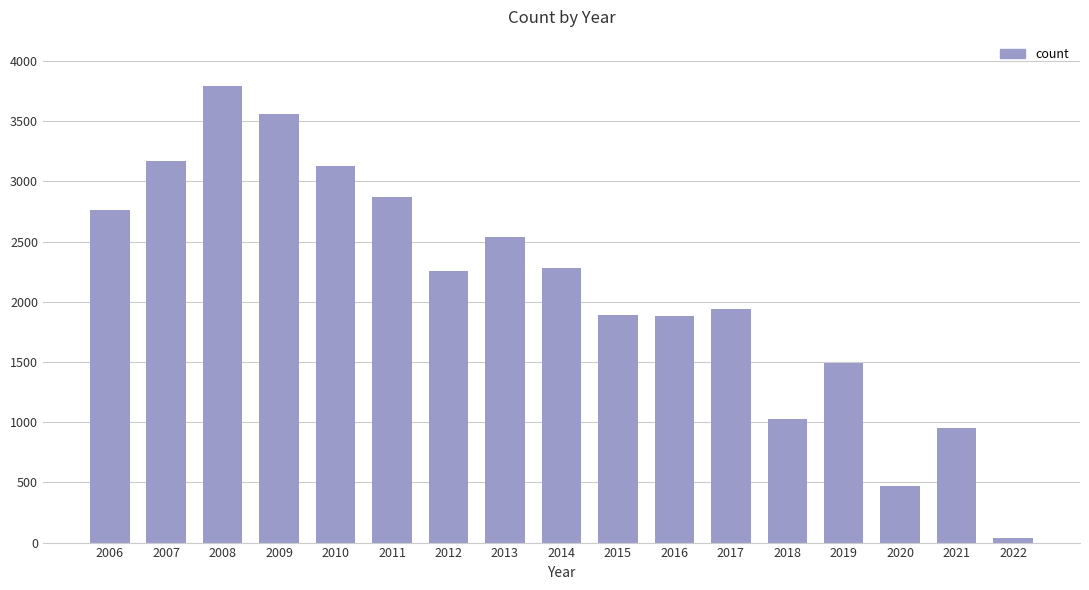

Which label corresponds to the smallest value in the chart?

2022